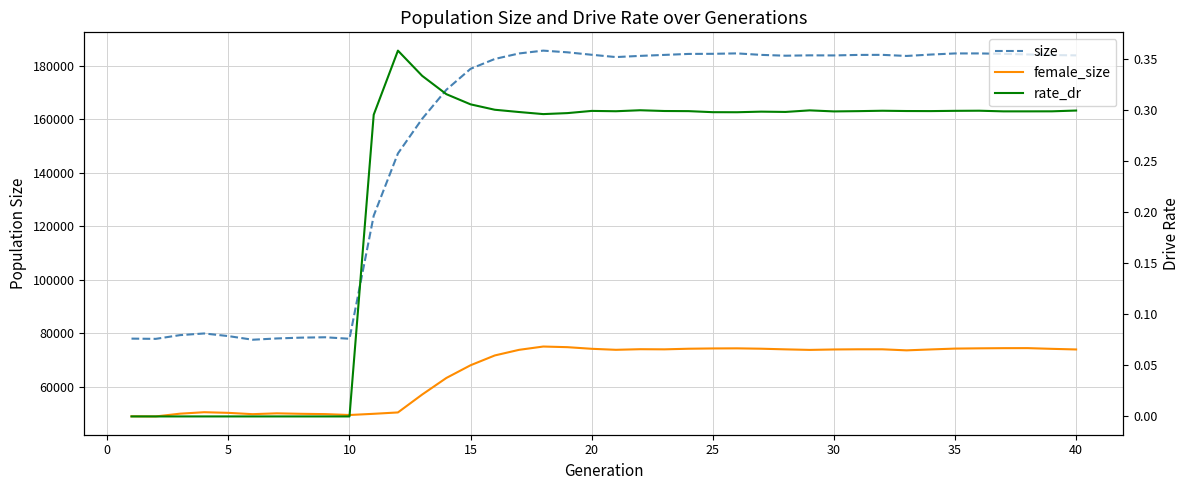

What is the sum of the size values at 25 and 34?

369398.0